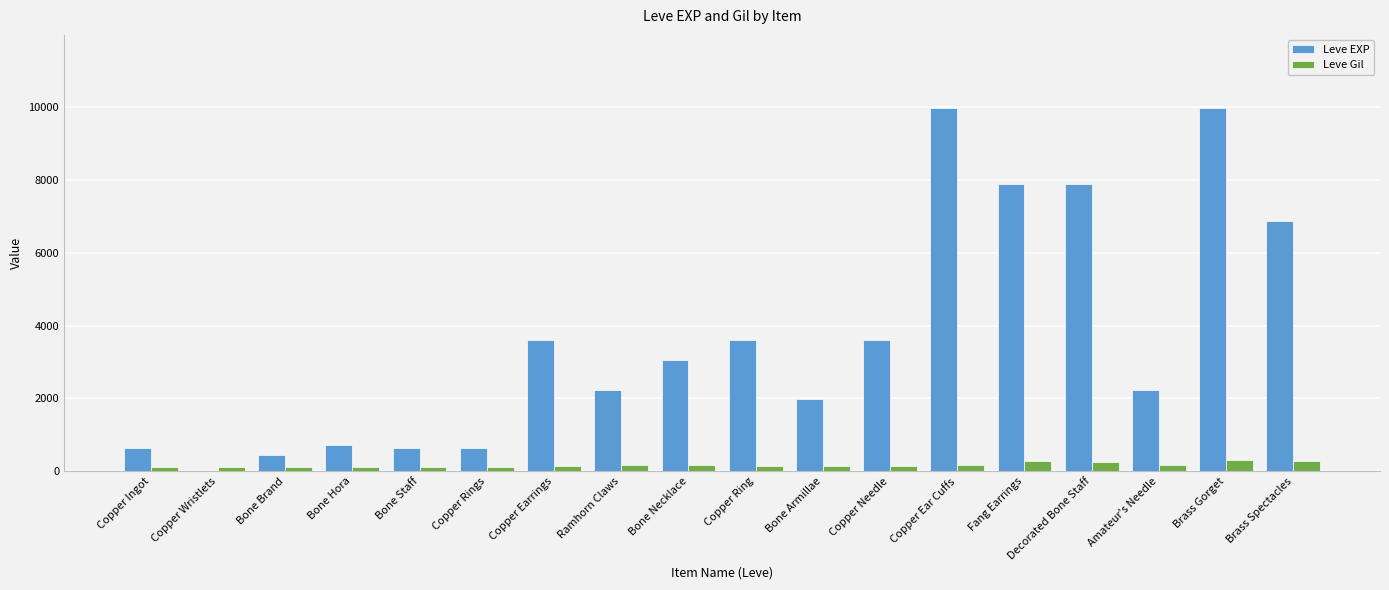

Does the chart contain stacked bars?

No